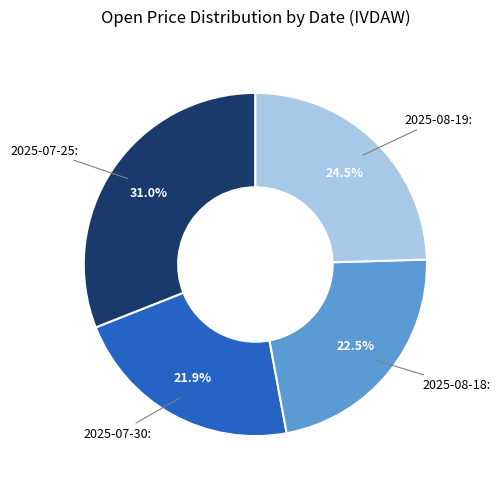

Is there a majority slice in this chart?

No